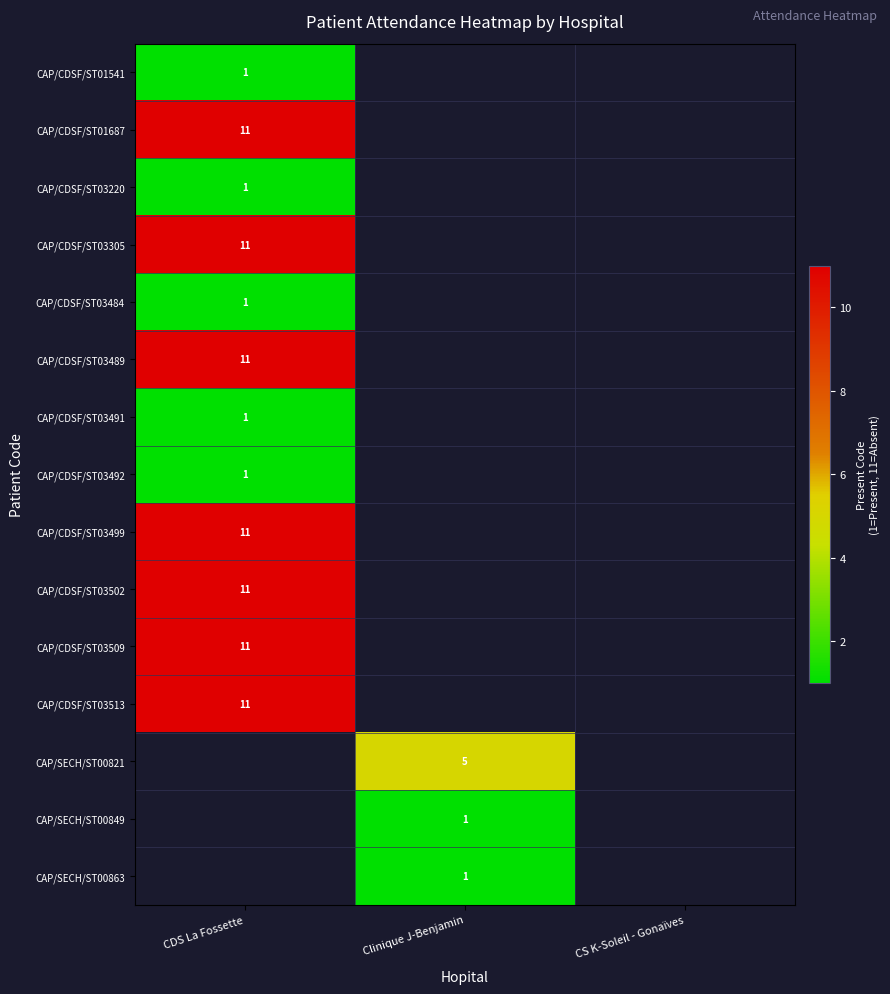

Is it true that CAP/CDSF/ST03489 equals 11 at CDS La Fossette?

True